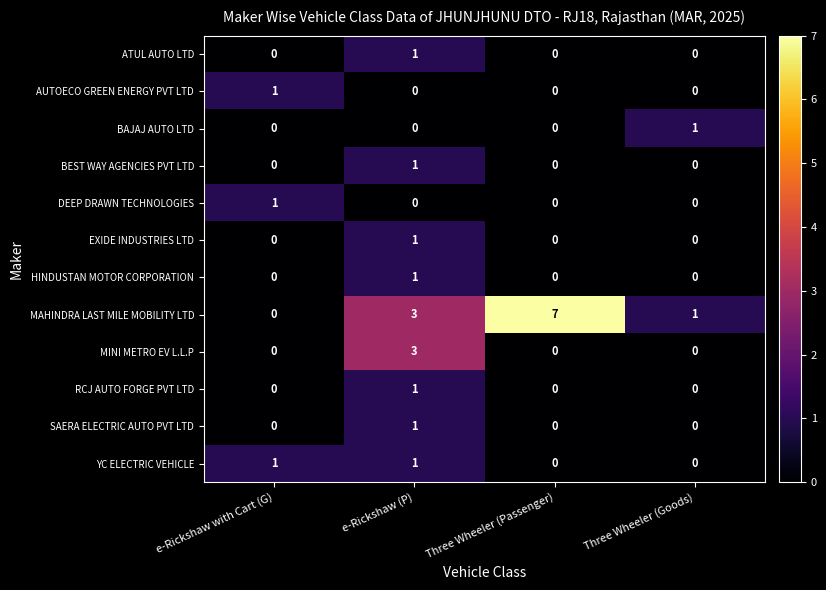

How many MAHINDRA LAST MILE MOBILITY LTD values are between 1 and 7?

3